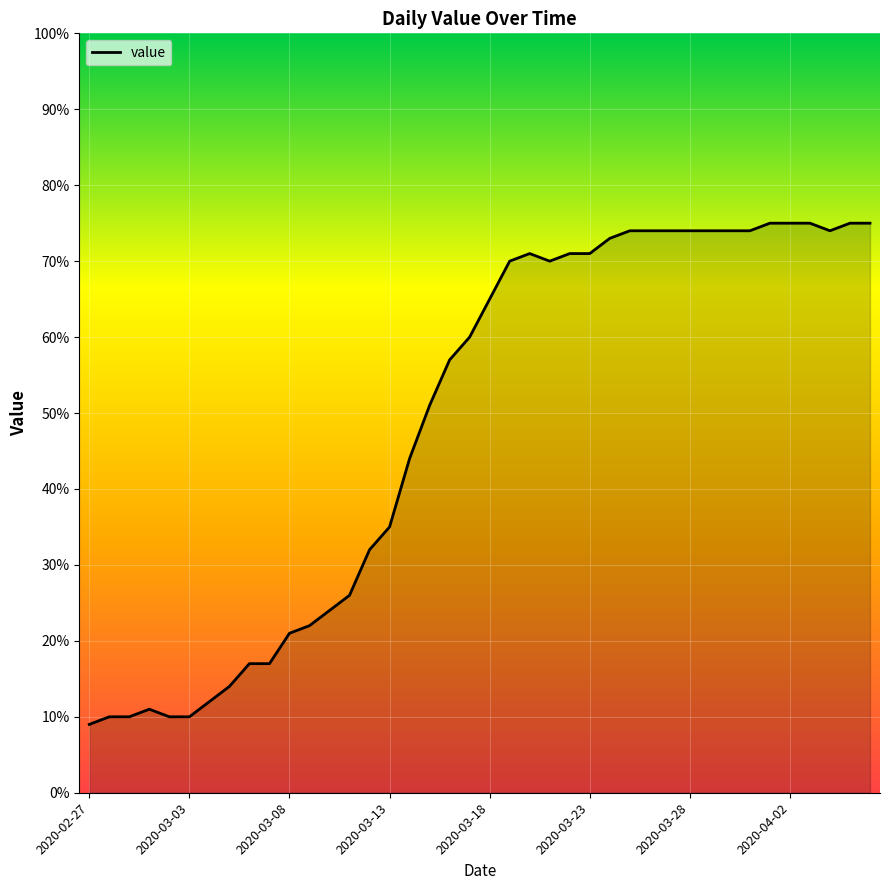

What is the minimum value shown in the chart?

9